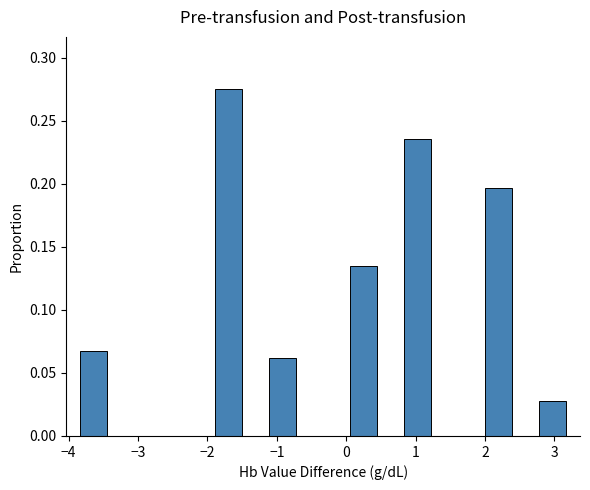

Around what value on the x-axis is the tallest bar? Give the approximate position of its centre, as read against the axis.

-1.7